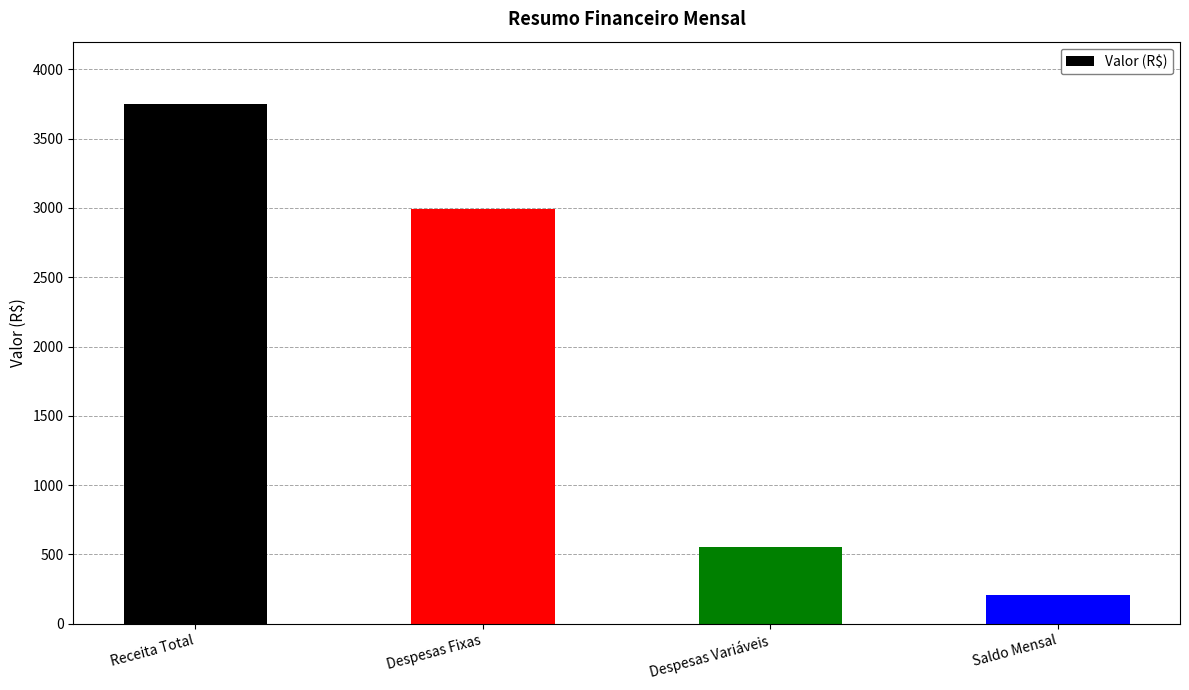

The chart shows a value of 3750 at Receita Total. True or false?

True